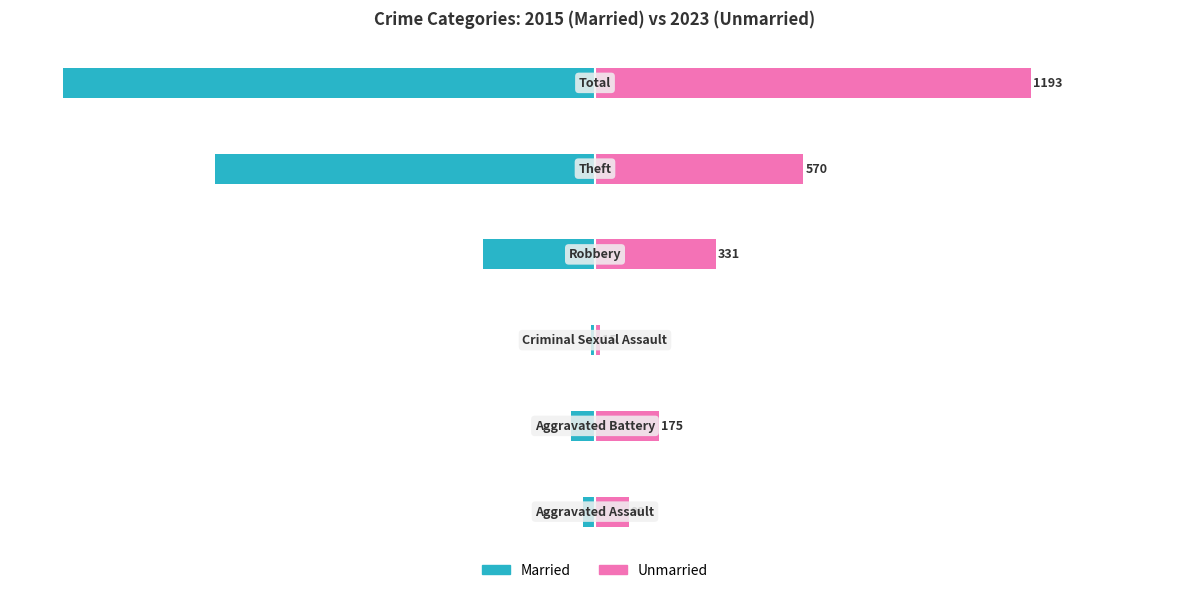

Reading right to left, extract all data points from this chart.

Married: 500=-1456	0=-1038	−500=-306	−1000=-10	−1500=-65	−2000=-33
Unmarried: 500=1193	0=570	−500=331	−1000=15	−1500=175	−2000=93